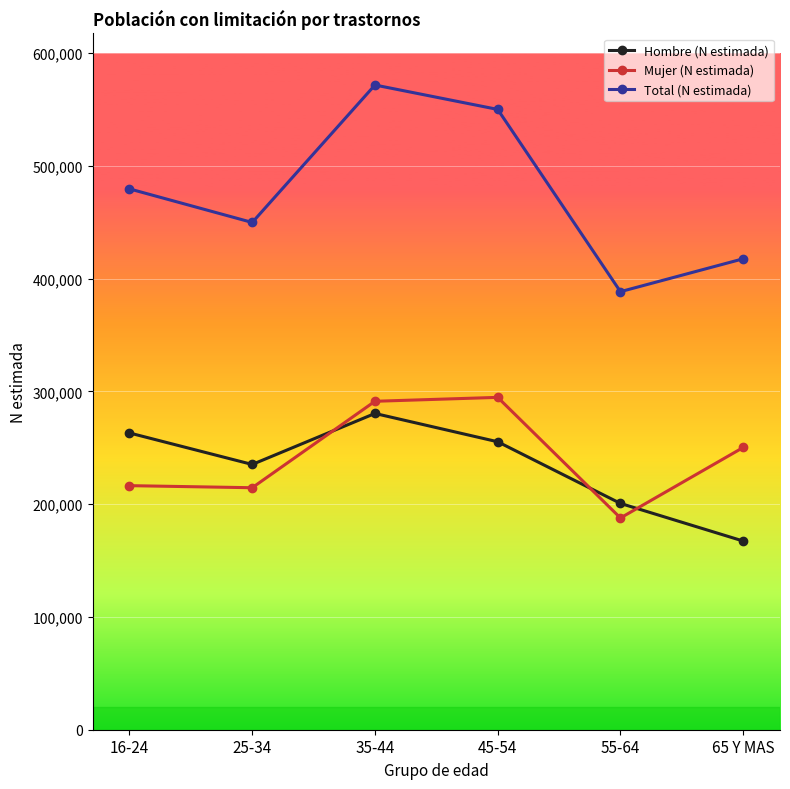

How many times do Hombre (N estimada) and Mujer (N estimada) cross each other?

3